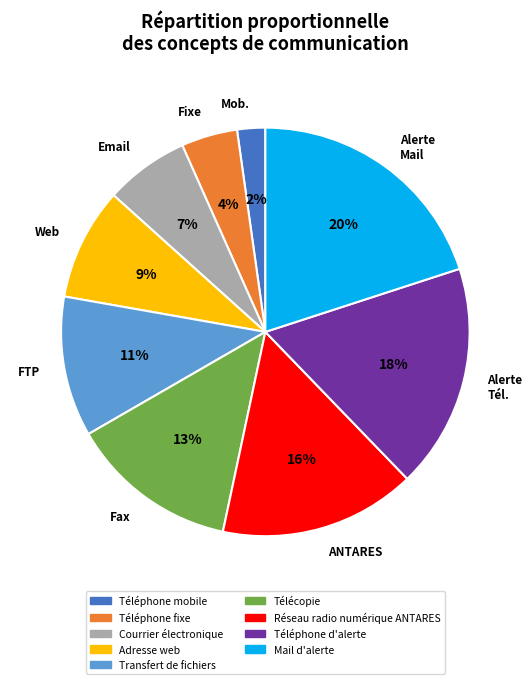

Do Fax and FTP together represent more than half of the pie?

No